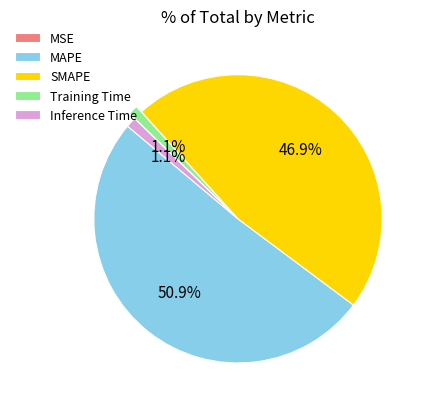

To the nearest percent, what is the average slice percentage?

20%